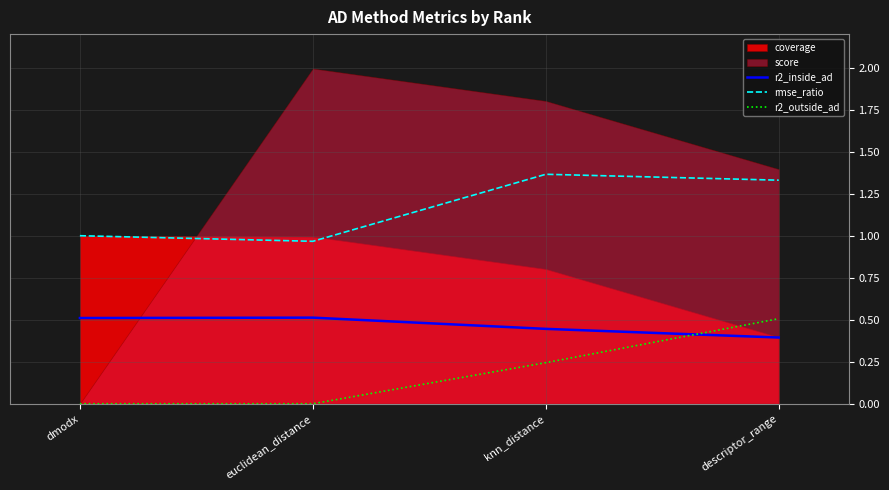

What is the label of the 4th point from the left?

descriptor_range